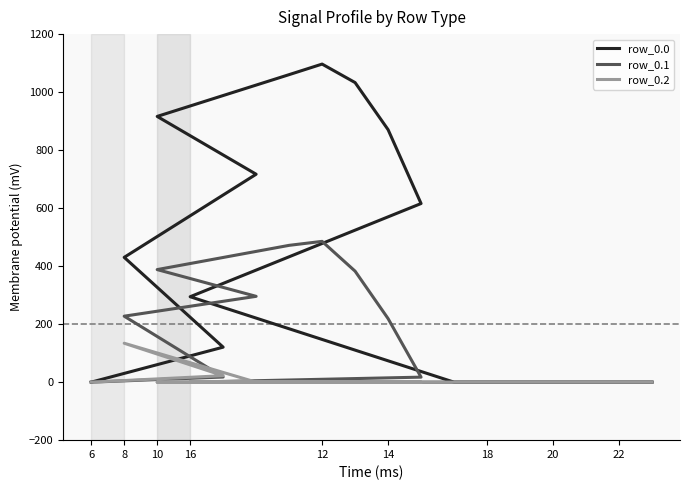

In row_0.2, how many points are higher than both neighbors (excluding endpoints)?

1